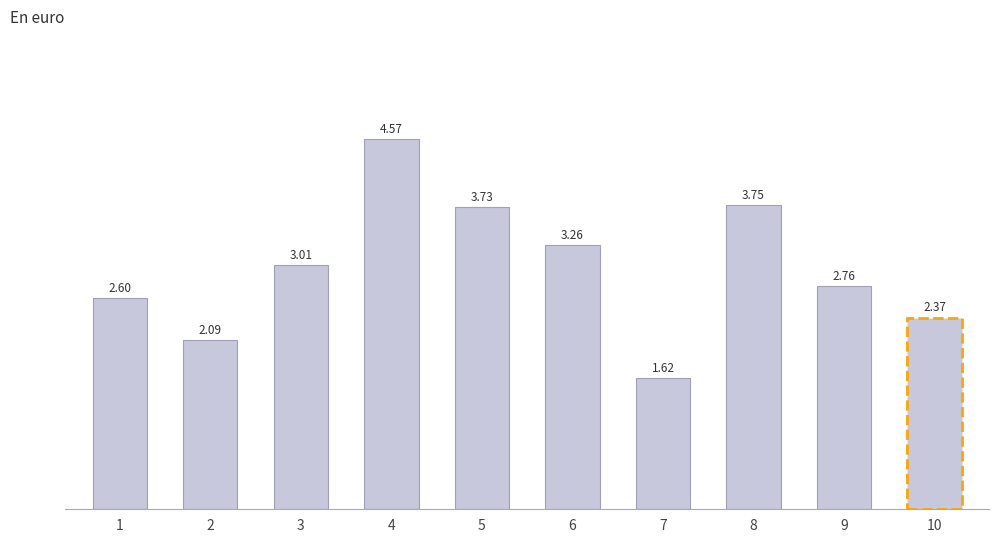

Which category has the highest value across all series?

4